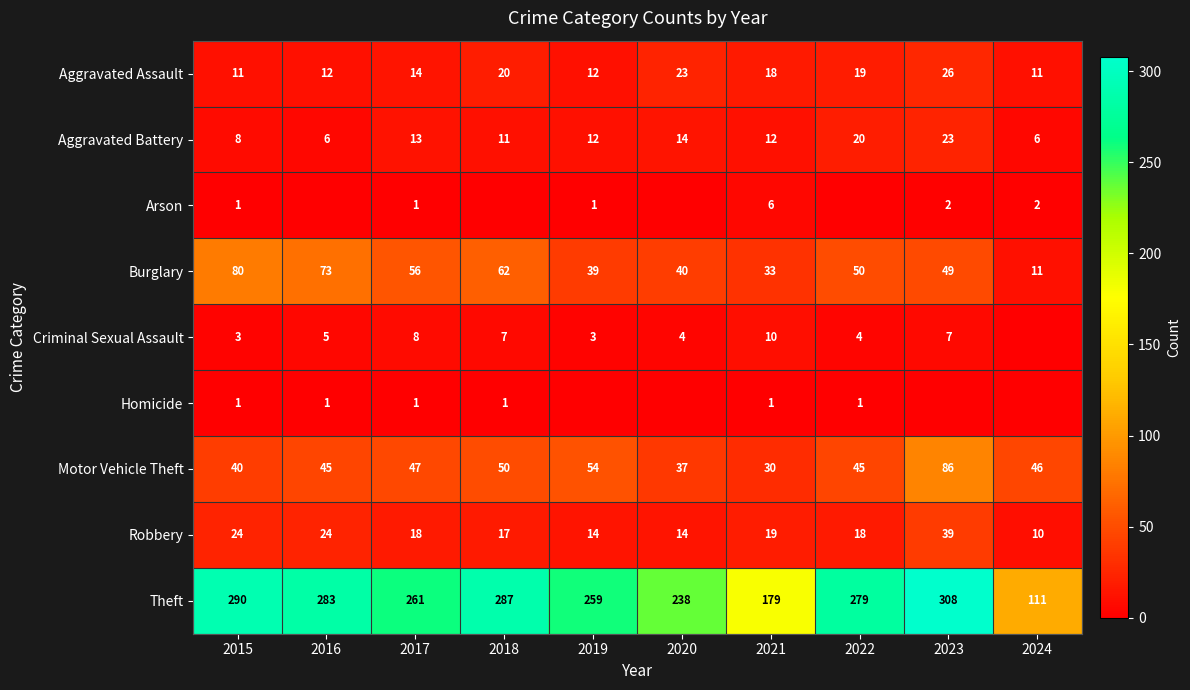

What is the spread (max minus min) of values at 2017?

260